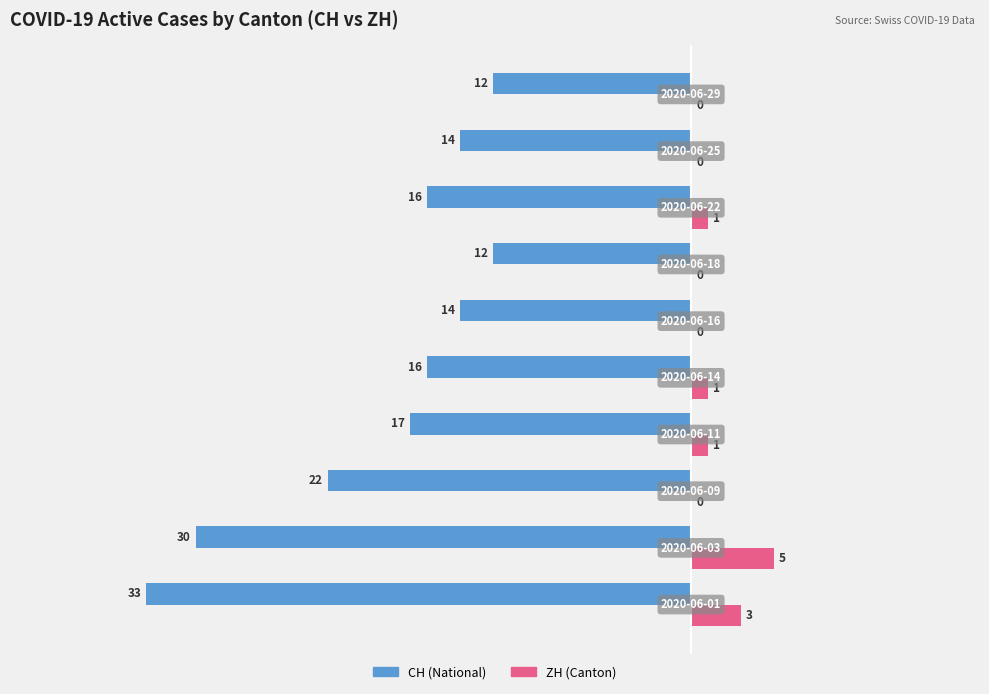

Which series has the largest total across all categories?

ZH (Canton)